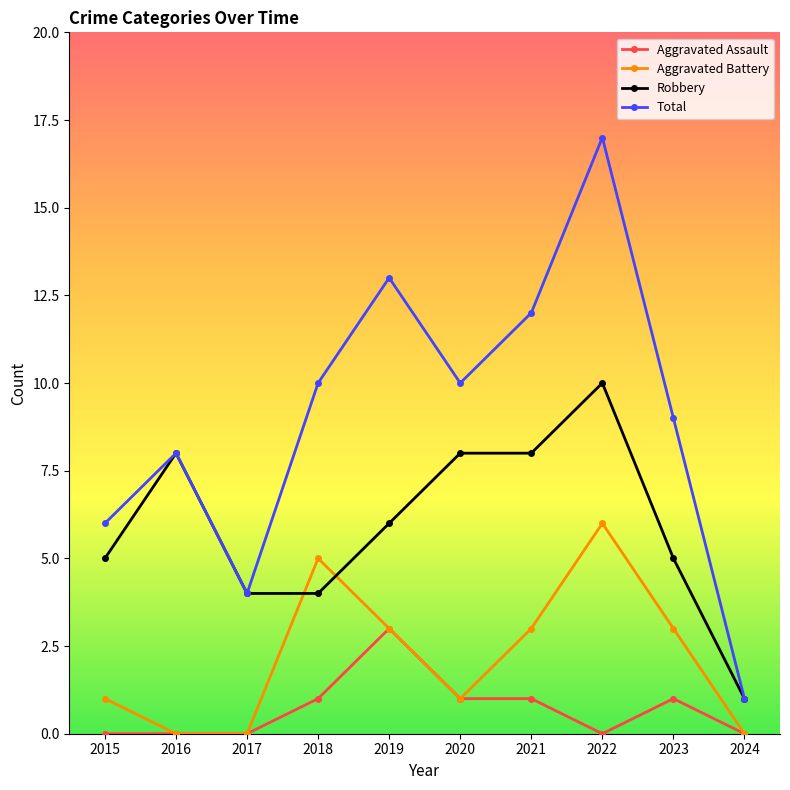

Is it true that Total equals 22 at 2019?

False